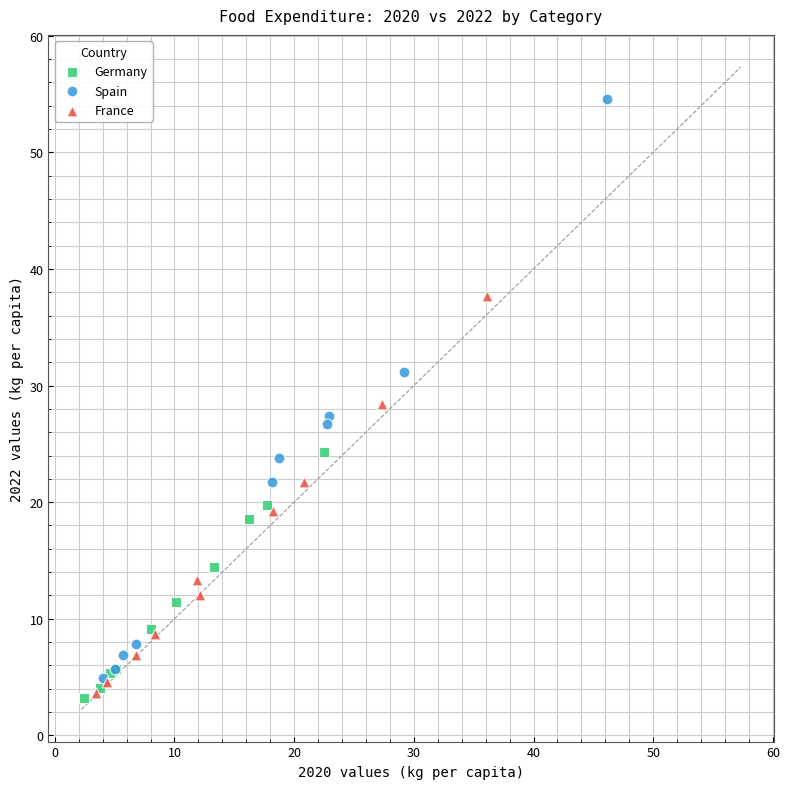

What are all the series names shown in the legend?

Germany, Spain, France